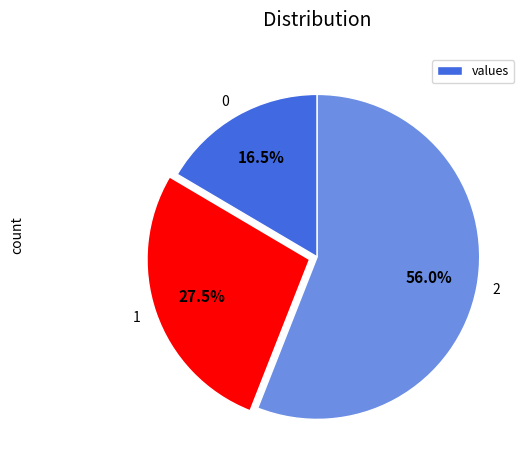

Is it true that 2 is 46% of the pie?

False